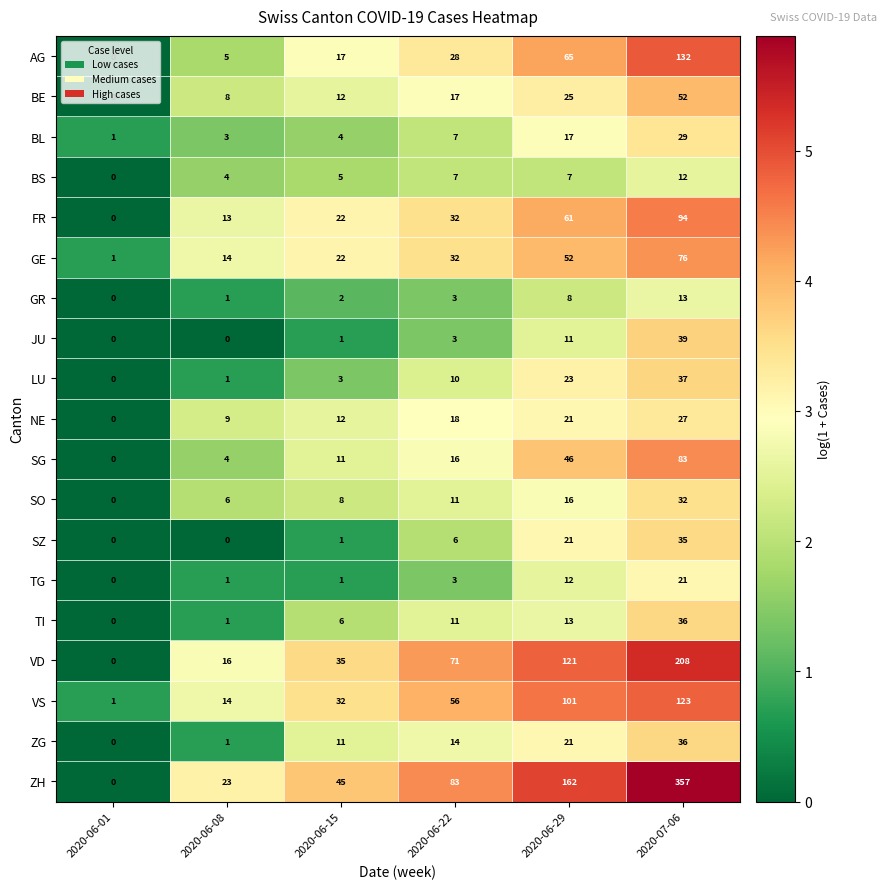

Which series has the largest total across all categories?

ZH